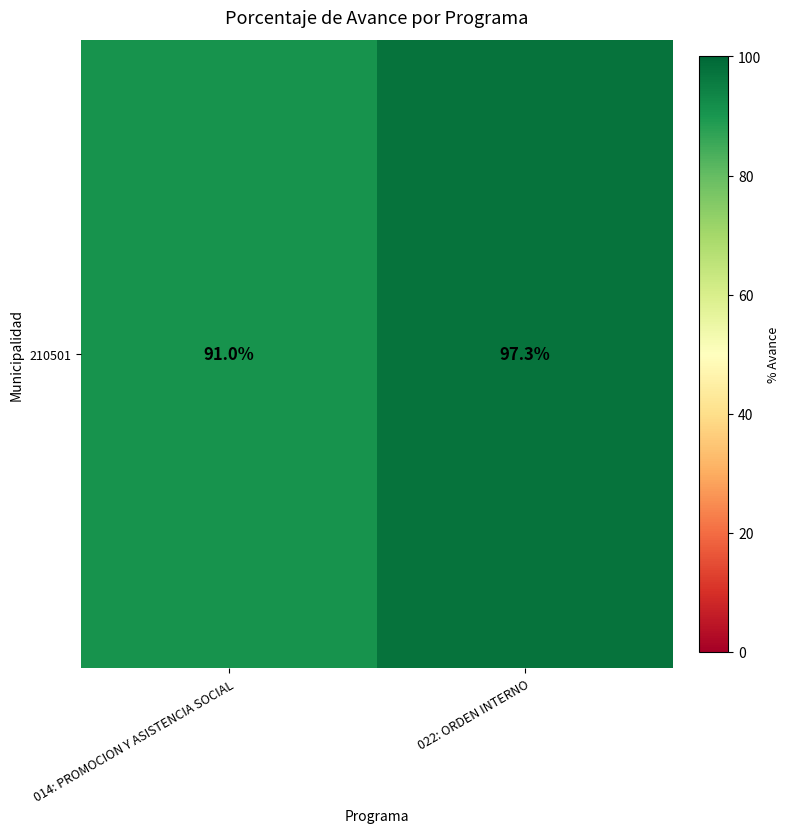

What is the sum of the values at 014: PROMOCION Y ASISTENCIA SOCIAL and 022: ORDEN INTERNO?

188.3